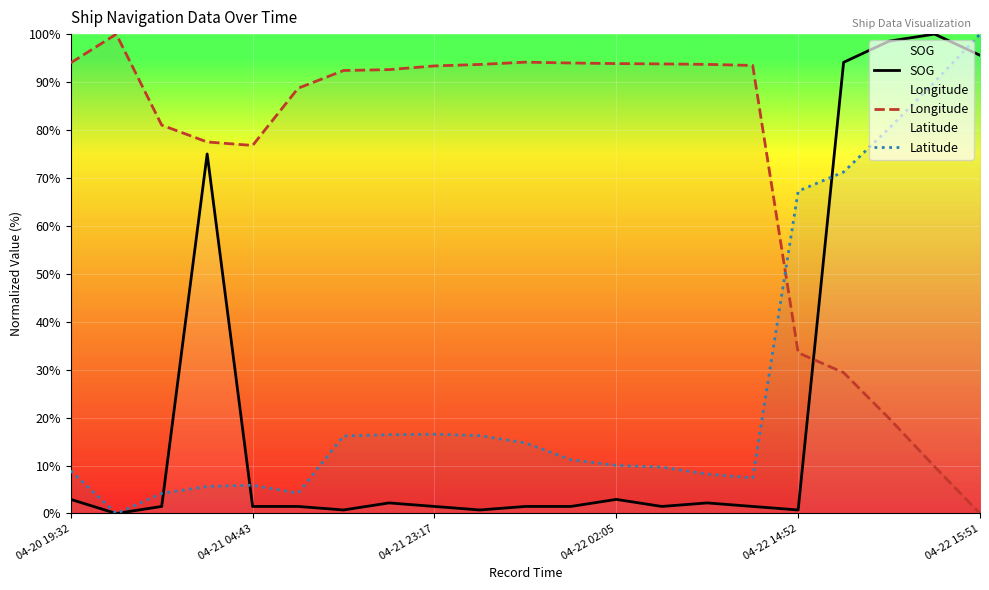

How many lines are shown in the chart?

3